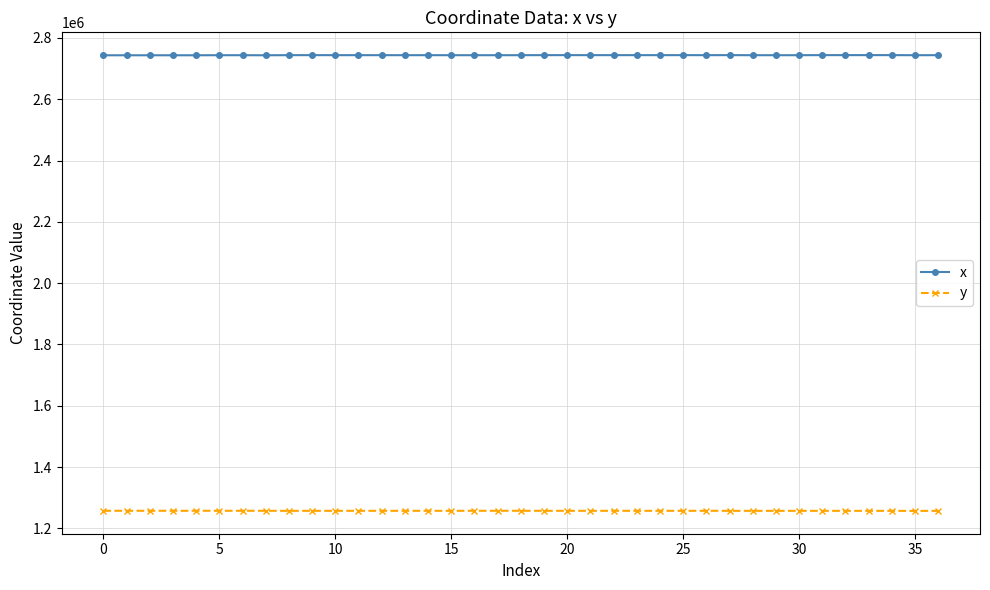

True or false: y and x intersect in this chart.

False